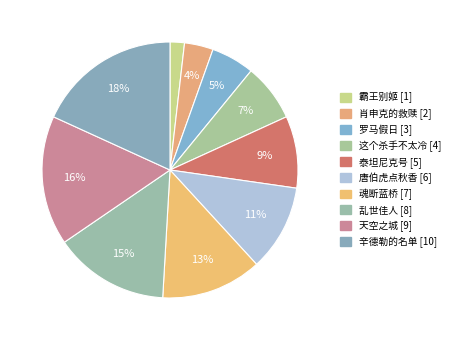

How many segments does this pie chart have?

10